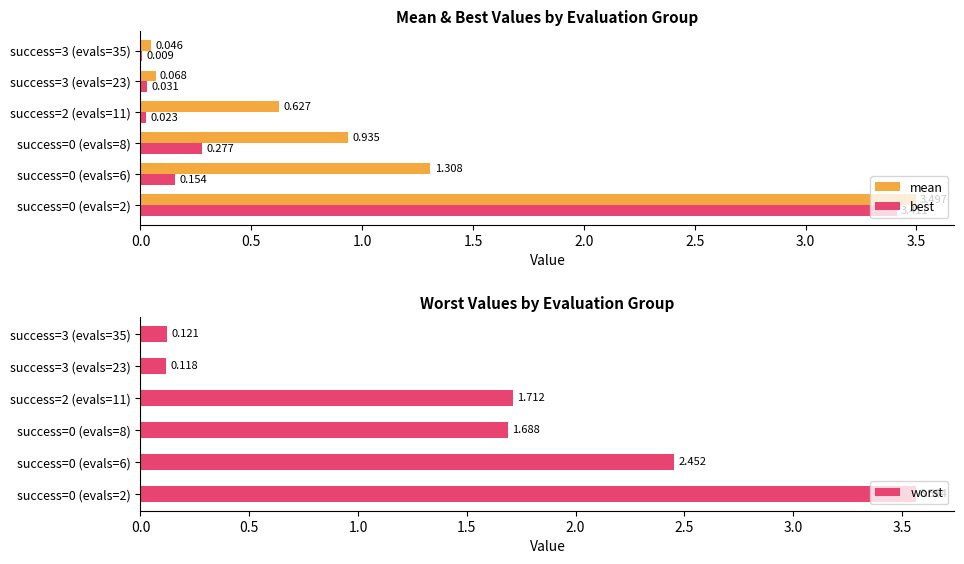

Rank the series by their maximum value, from highest to lowest.

worst, mean, best